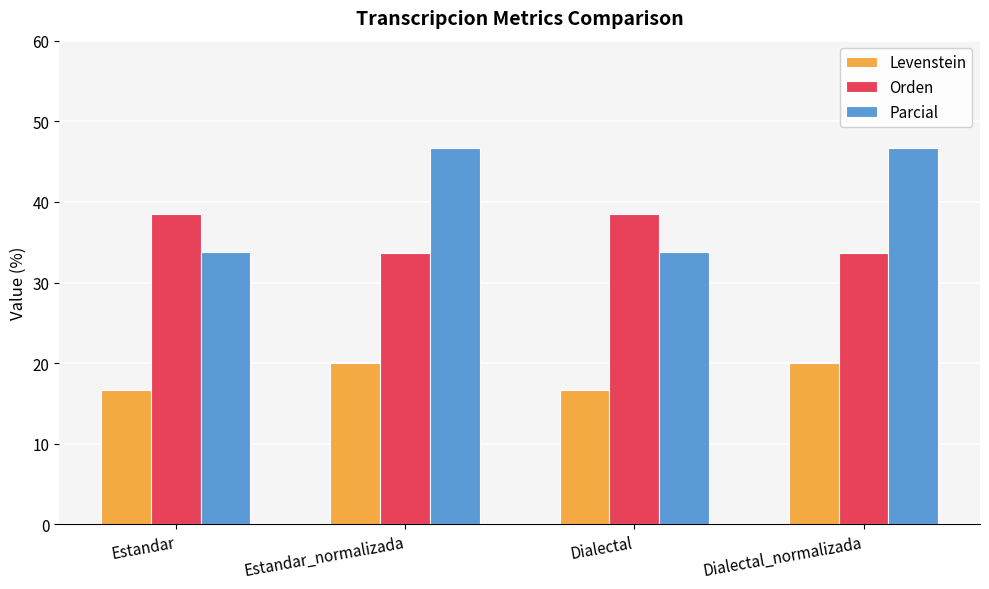

Does the chart contain any negative values?

No